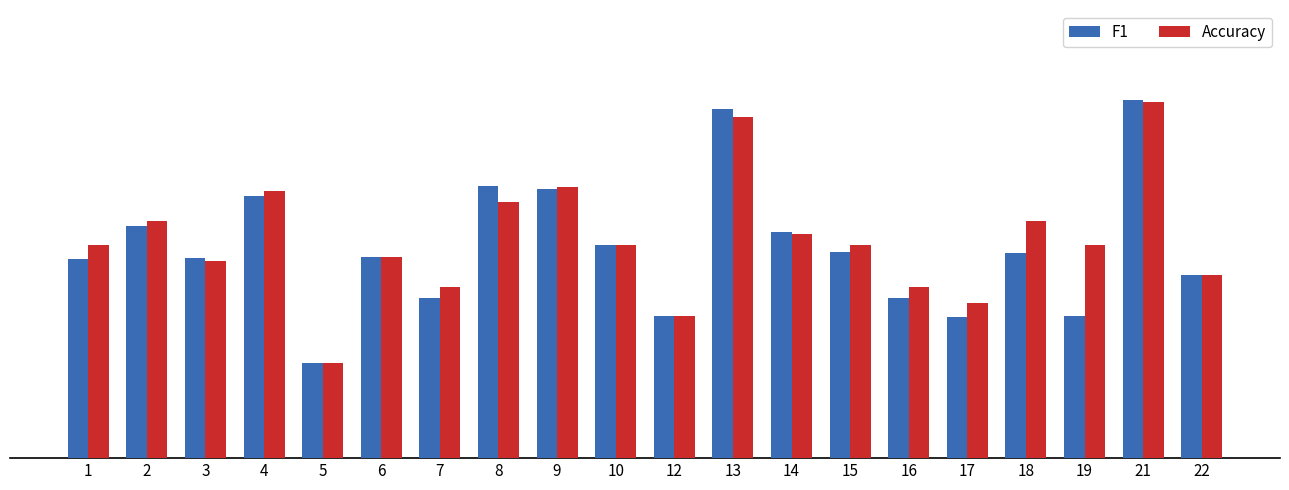

Does the chart contain any negative values?

No